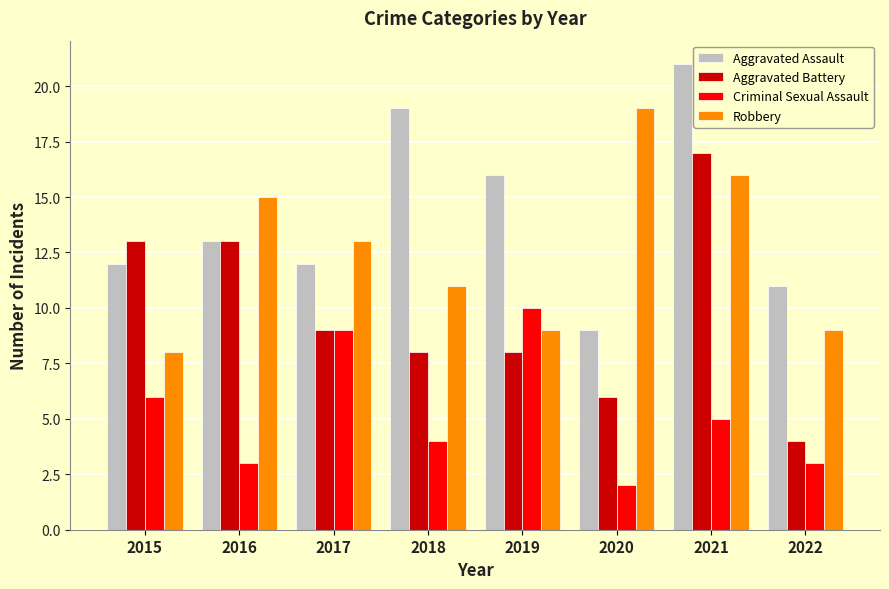

What is the greatest value displayed?

21